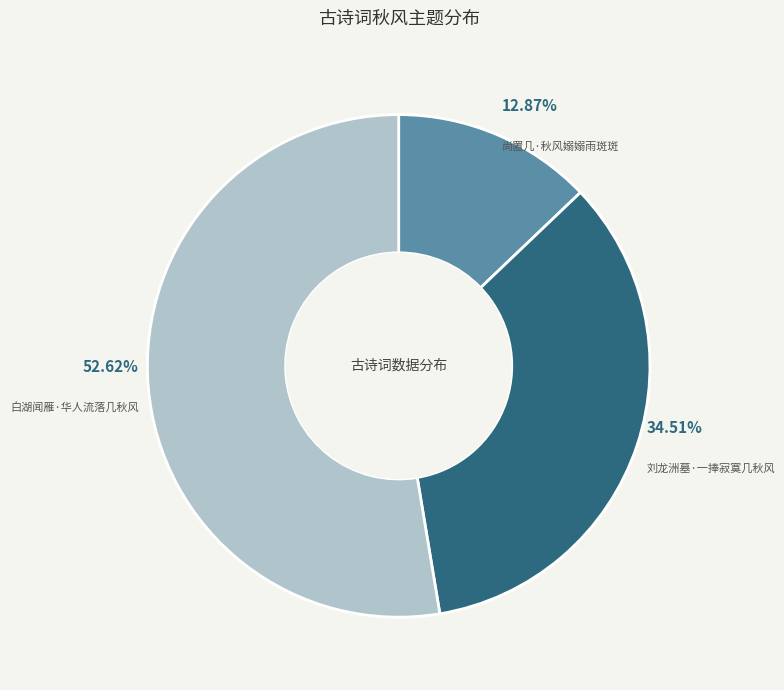

How many slices are in this pie chart?

3